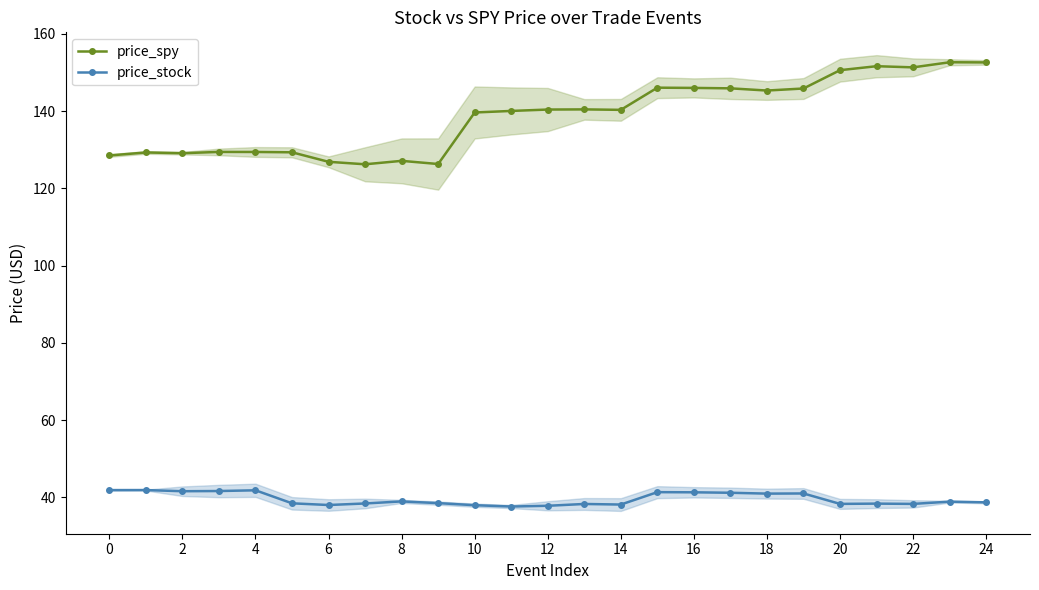

True or false: price_stock and price_spy intersect in this chart.

False